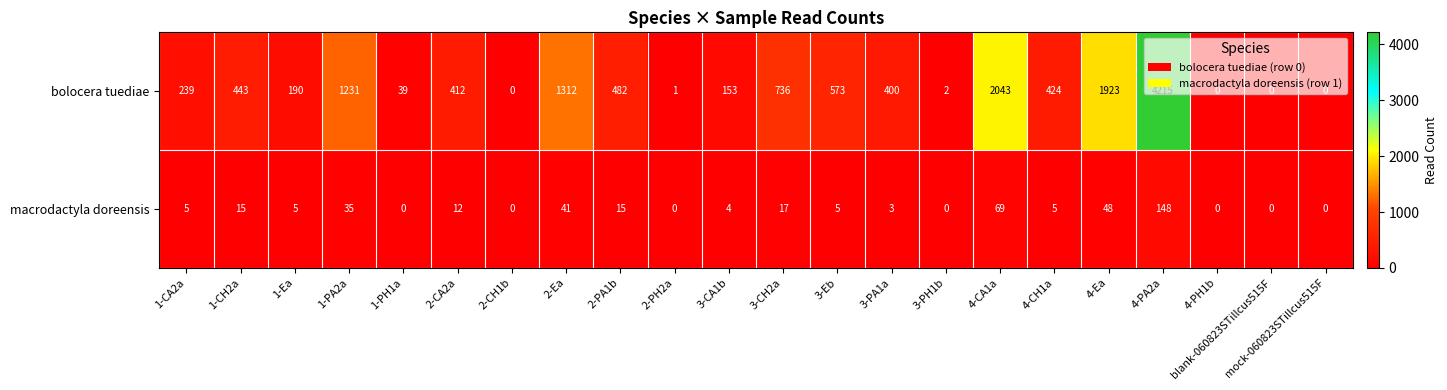

What is the average value of the bolocera tuediae series?

674